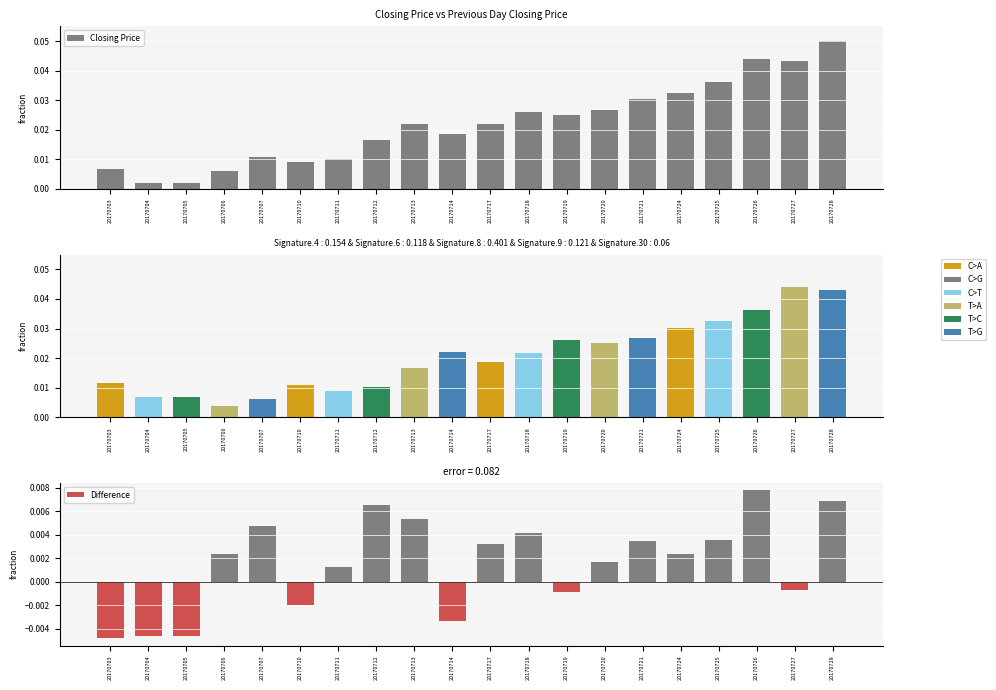

How many bars are there in total?

60